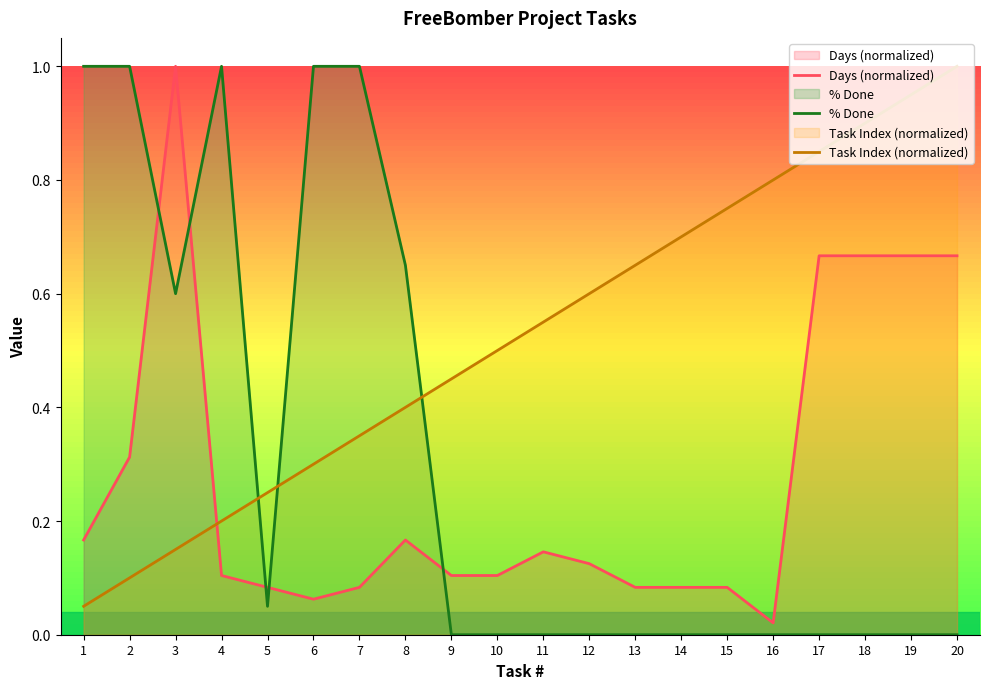

True or false: Task Index (normalized) has a value of 0.8 at 15.

True